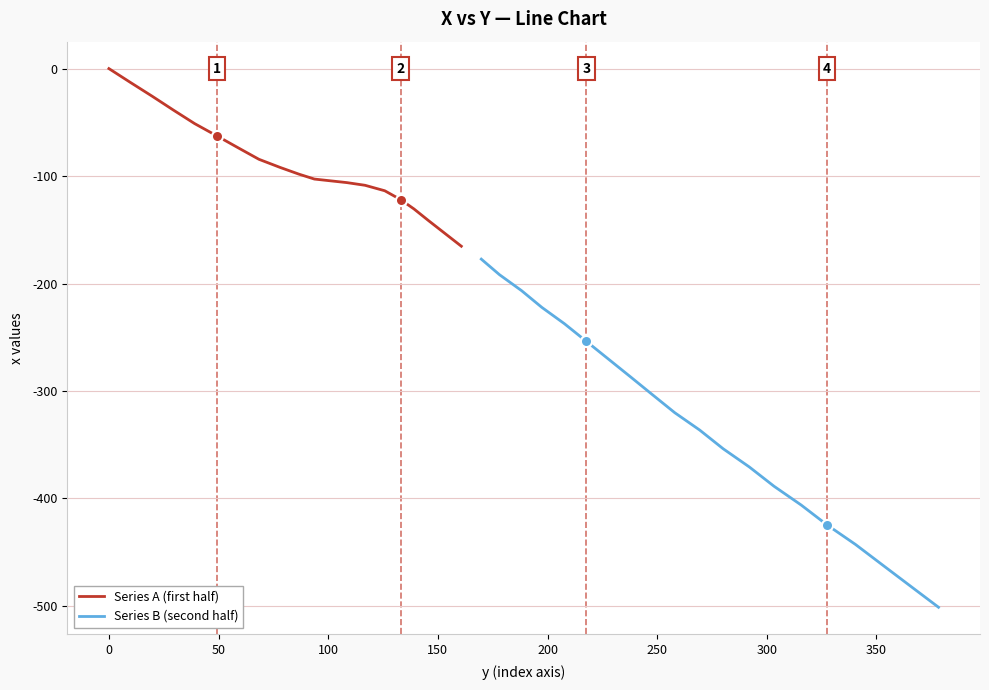

At how many categories does at least one series exceed -221?

20